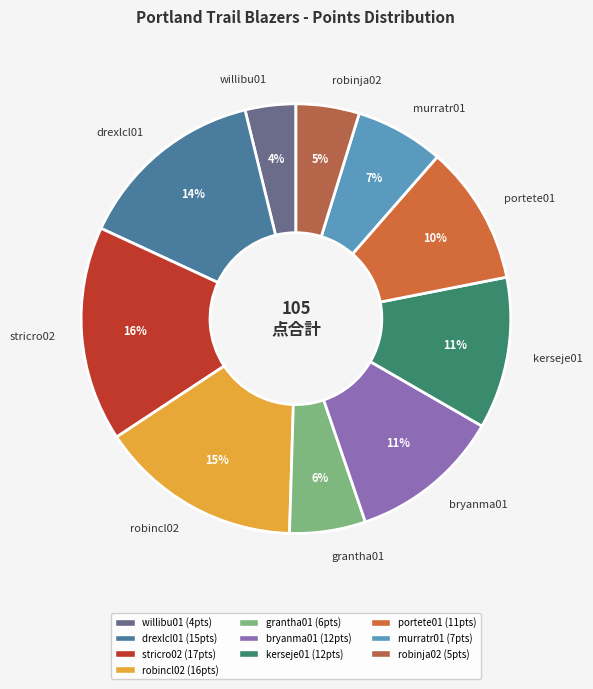

Between murratr01 and robinja02, which is larger?

murratr01